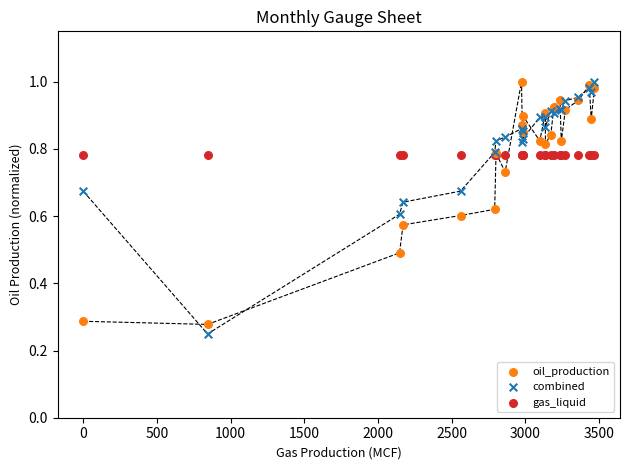

What are all the series names shown in the legend?

oil_production, combined, gas_liquid